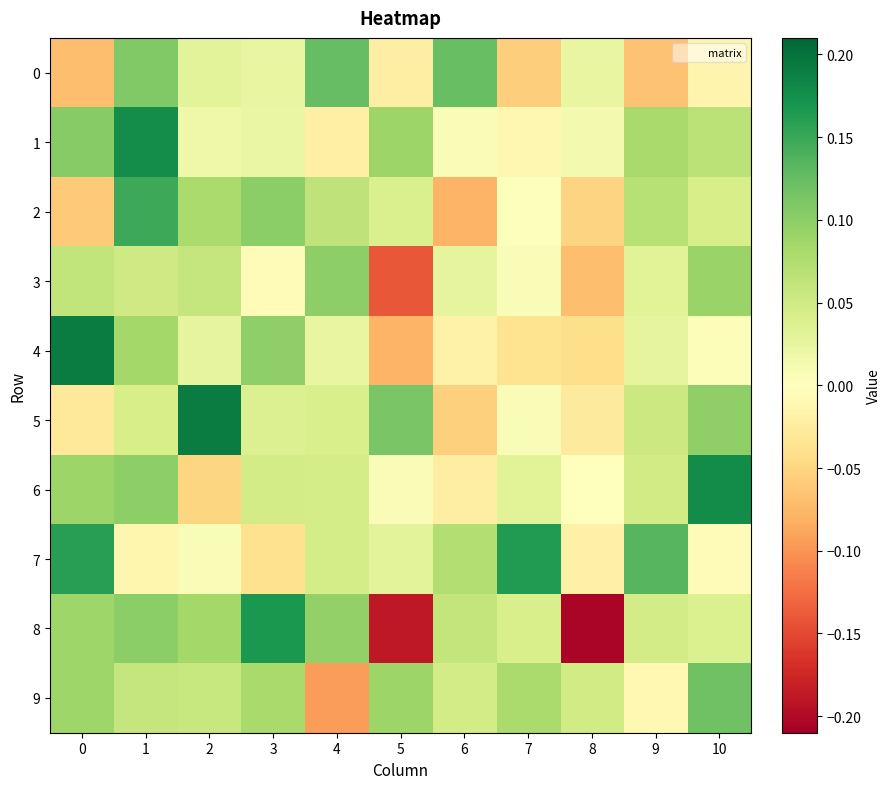

Between 8 and 4, which is larger?

4